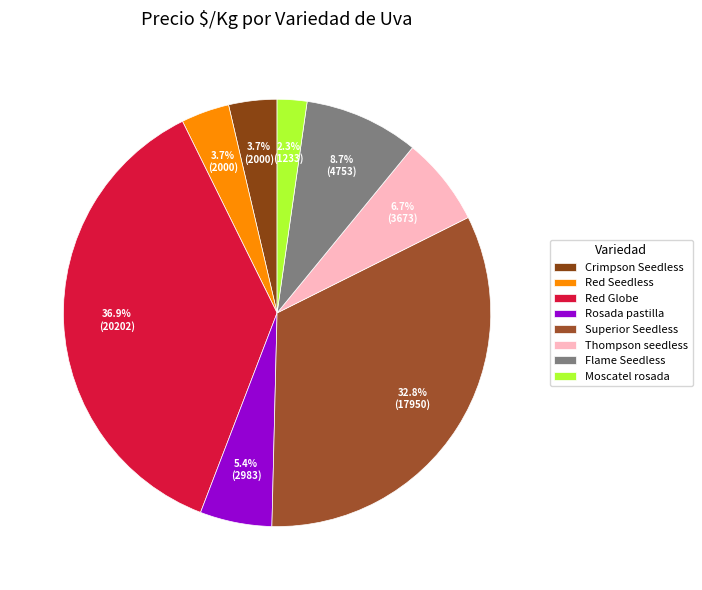

What percentage is the Thompson seedless slice, to the nearest percent?

7%